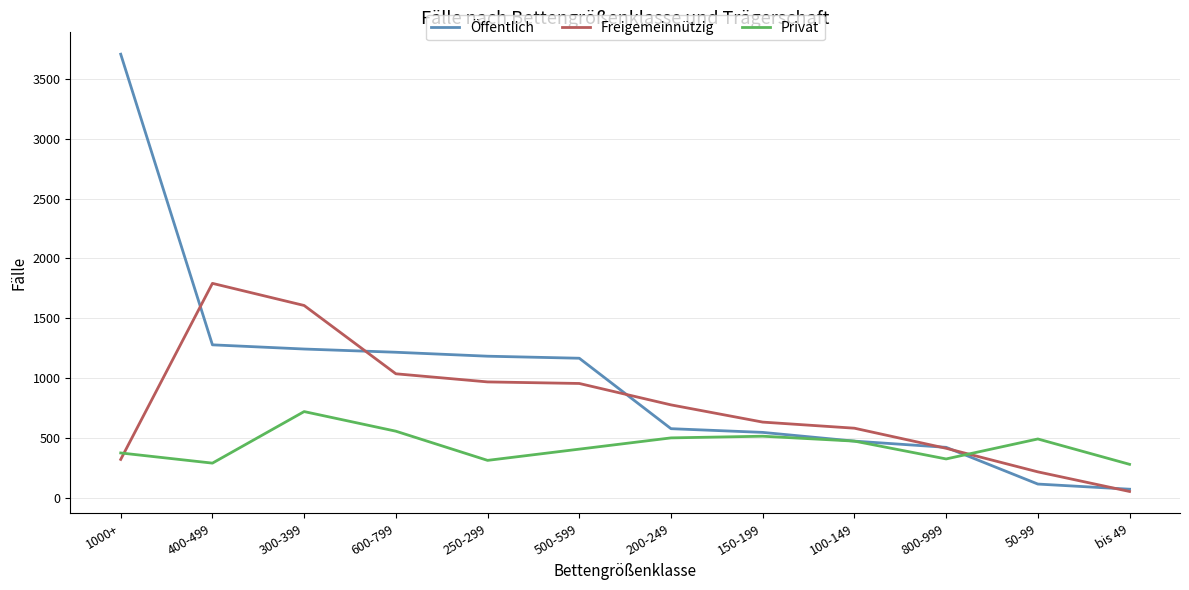

At which category is the sum across all series the highest?

1000+